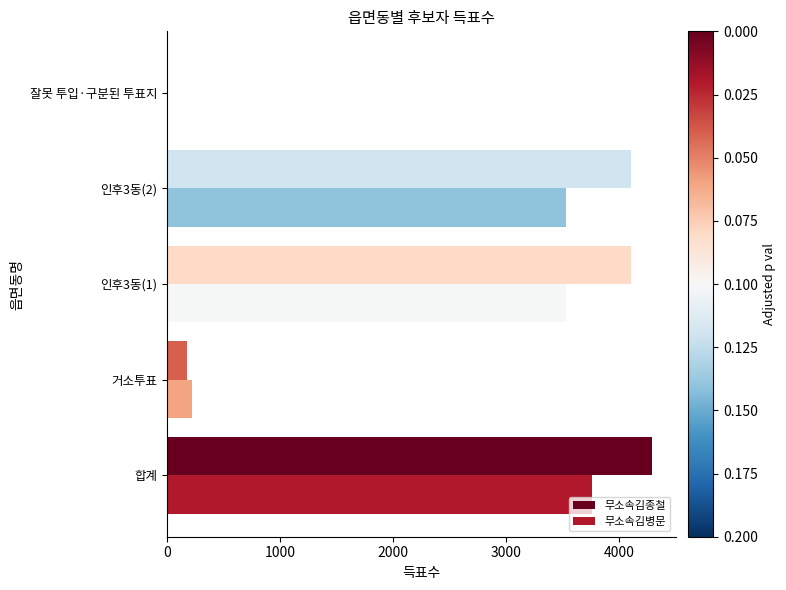

What is the sum of the 무소속김종철 values at 거소투표 and 합계?

4468